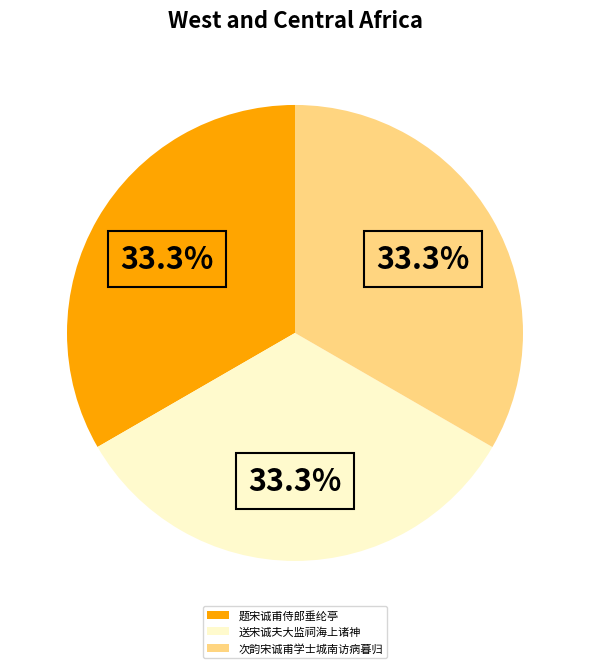

How many segments does this pie chart have?

3